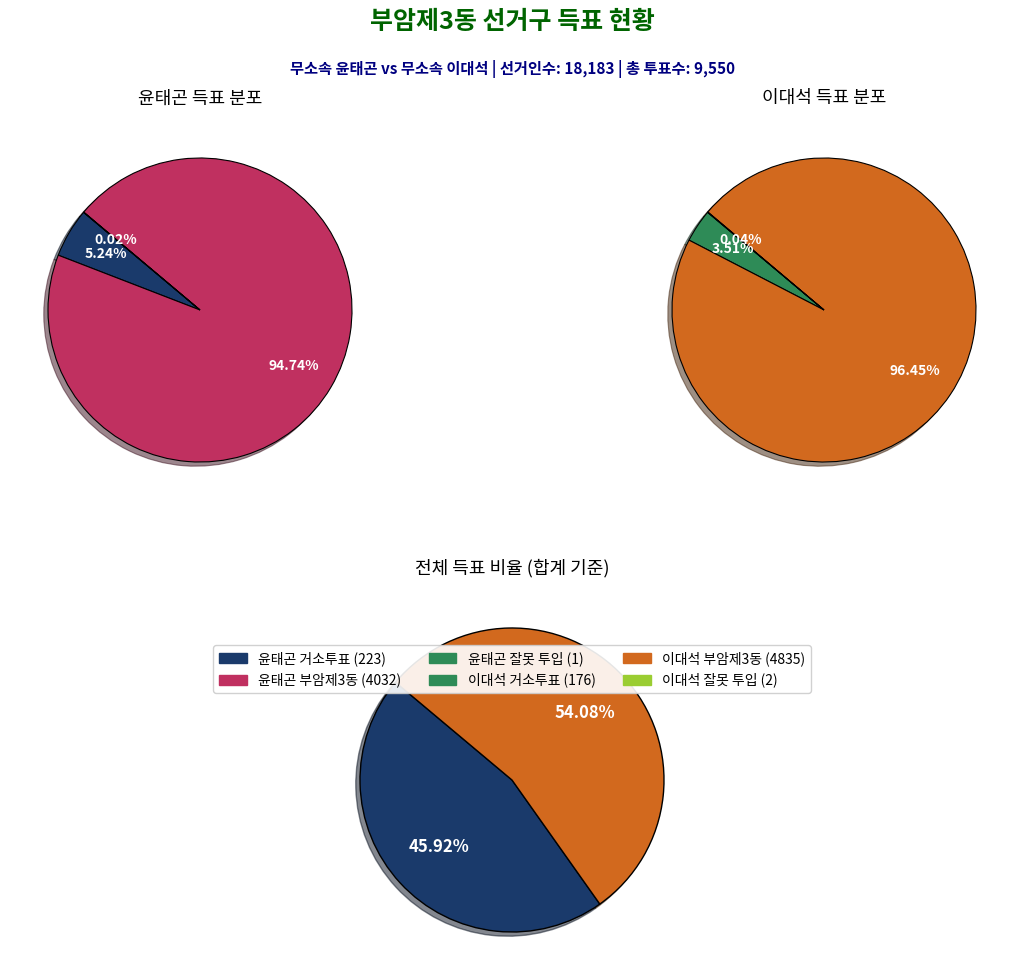

Between 부암제3동 and 거소투표, which is larger?

부암제3동